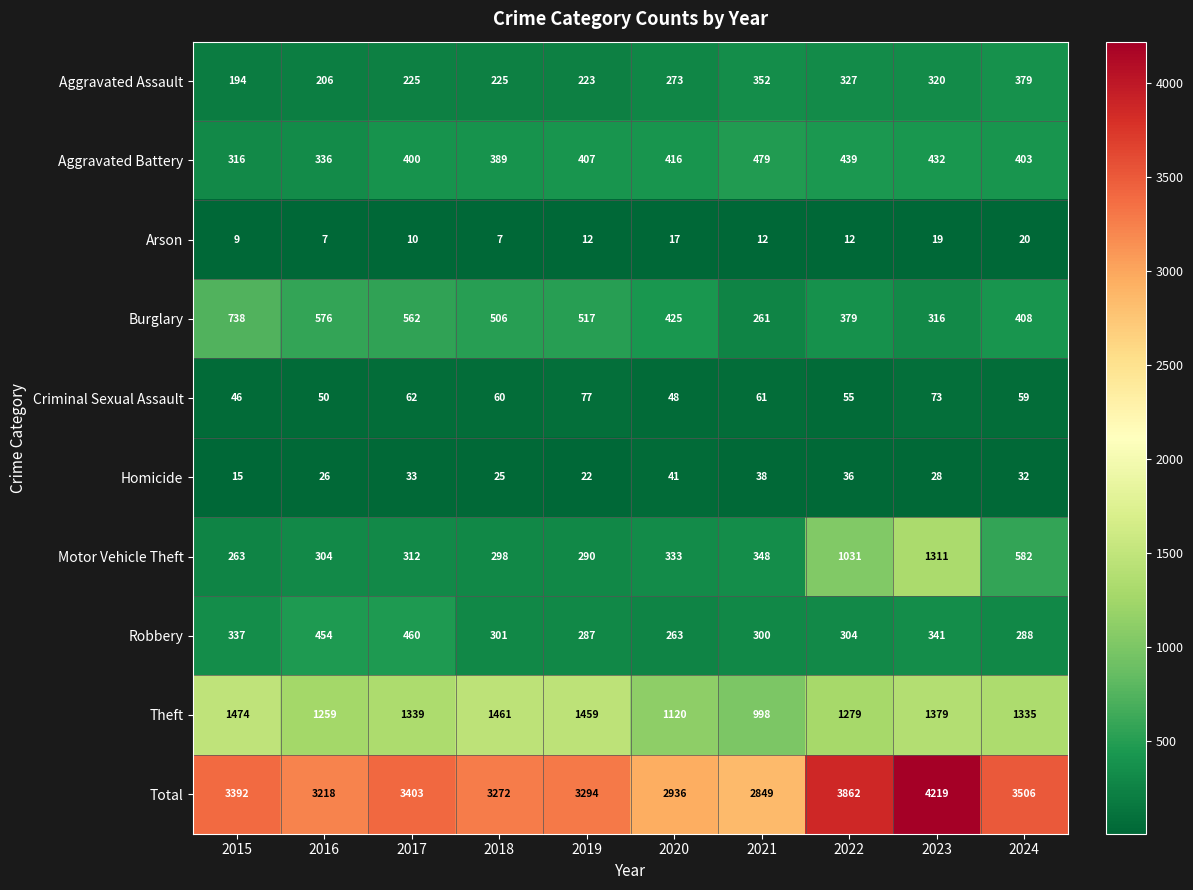

At which label does Motor Vehicle Theft reach its minimum?

2015